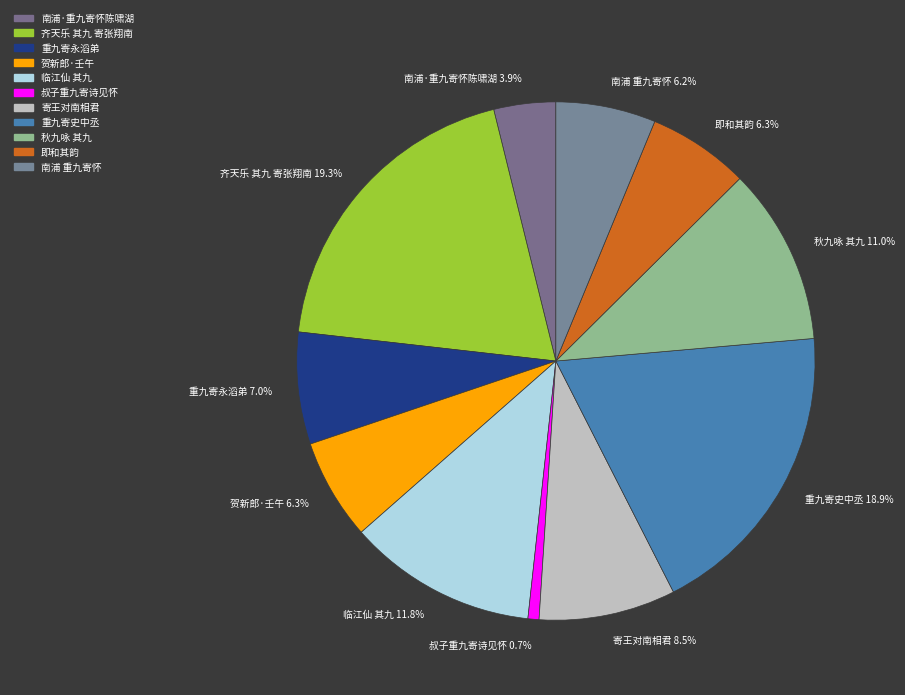

Is the sum of 贺新郎·壬午 6.3% and 即和其韵 6.3% greater than half?

No